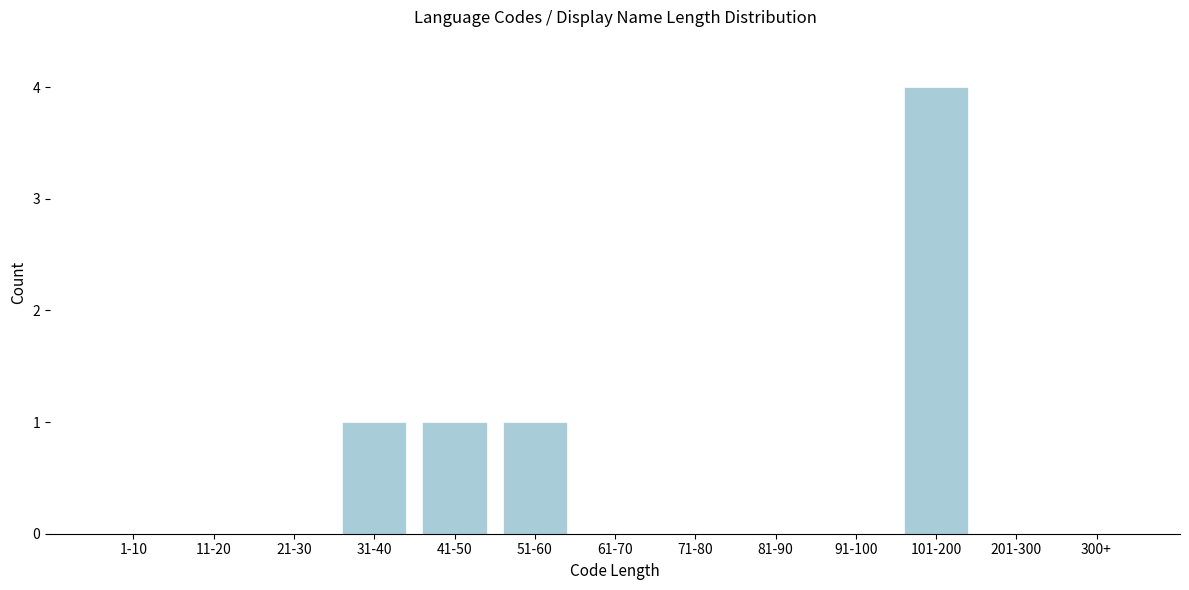

Reading right to left, extract all data points from this chart.

300+=0	201-300=0	101-200=4	91-100=0	81-90=0	71-80=0	61-70=0	51-60=1	41-50=1	31-40=1	21-30=0	11-20=0	1-10=0